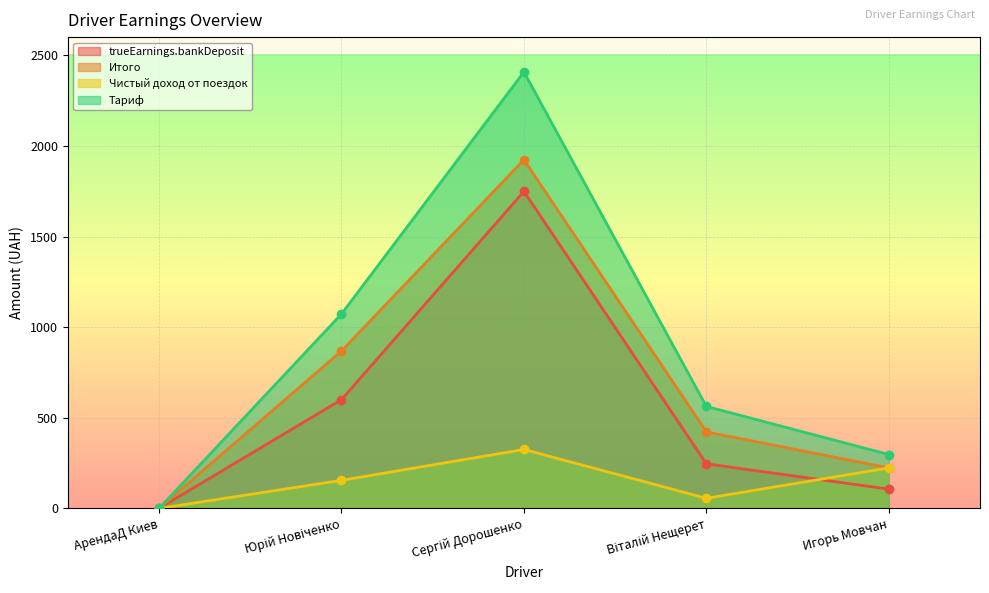

How many lines are shown in the chart?

4